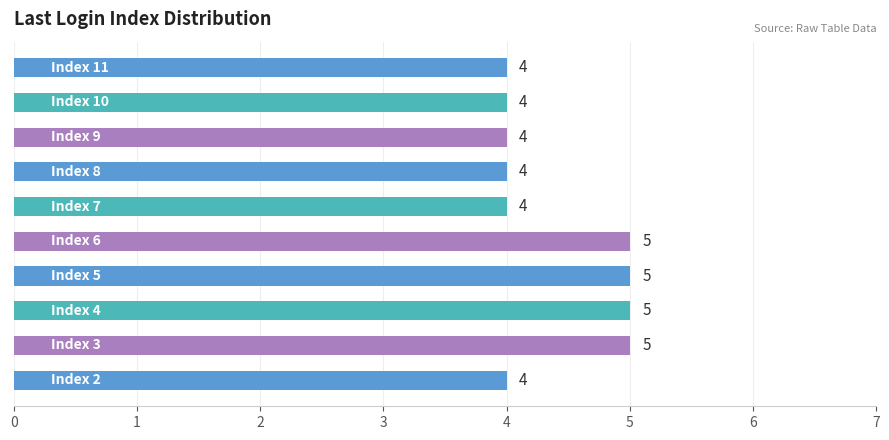

Reading top to bottom, extract all data points from this chart.

4	4	4	4	4	5	5	5	5	4